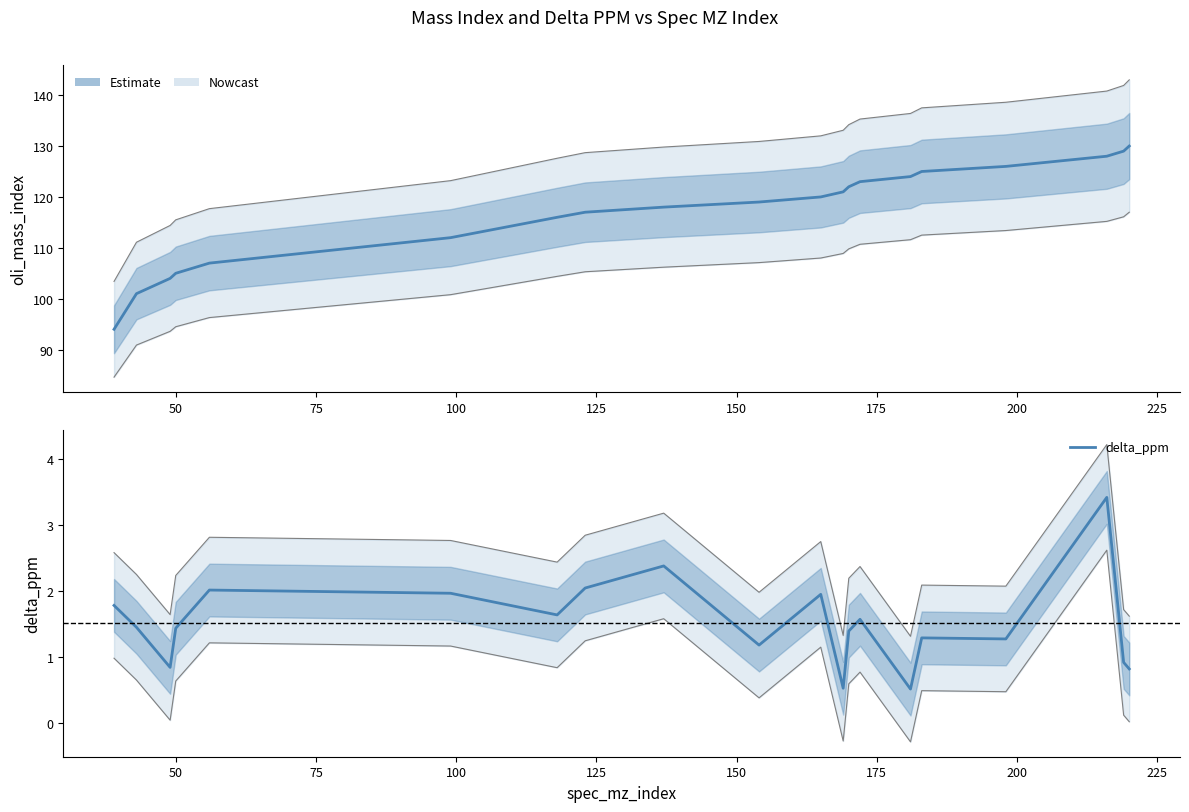

True or false: oli_mass_index and delta_ppm intersect in this chart.

False